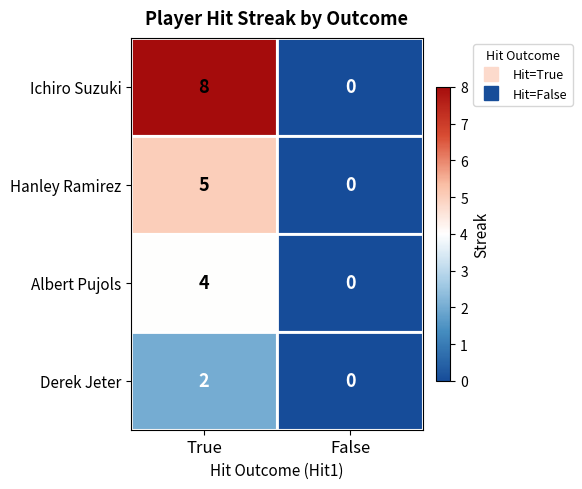

What is the total value across all series at True?

19